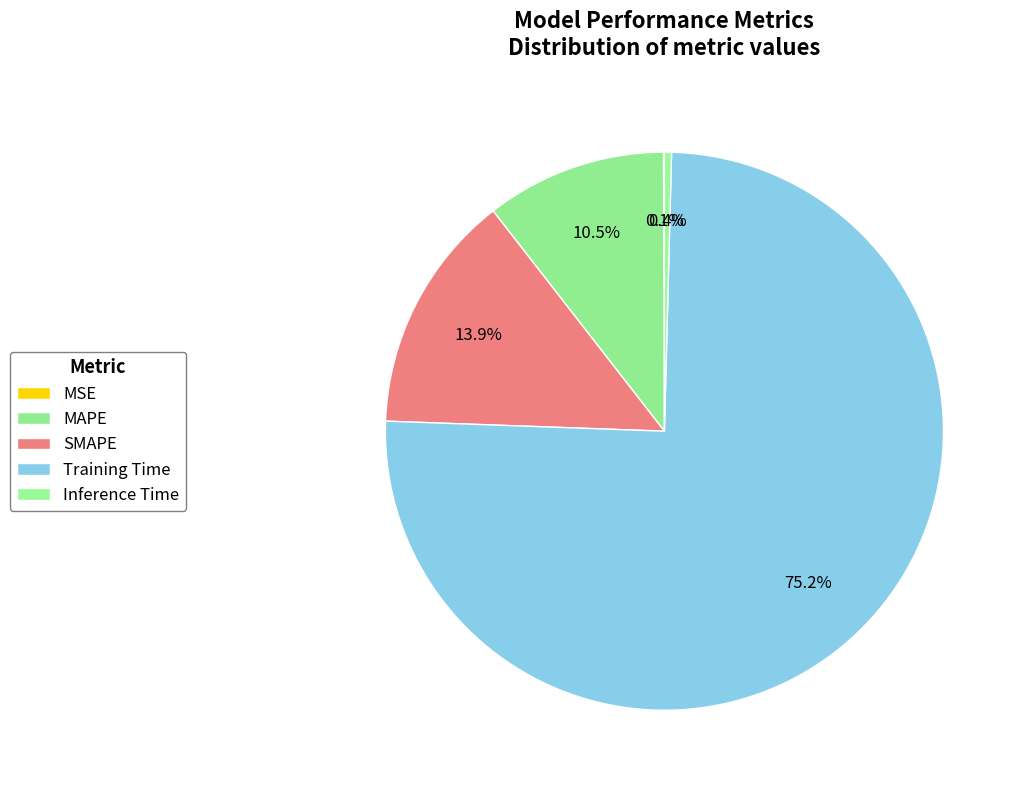

What percentage is the Training Time slice, to the nearest percent?

75%